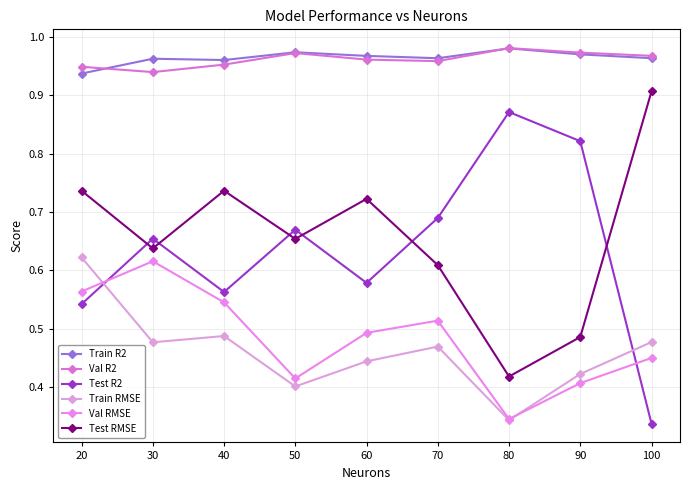

What is the total value across all series at 90?

4.1